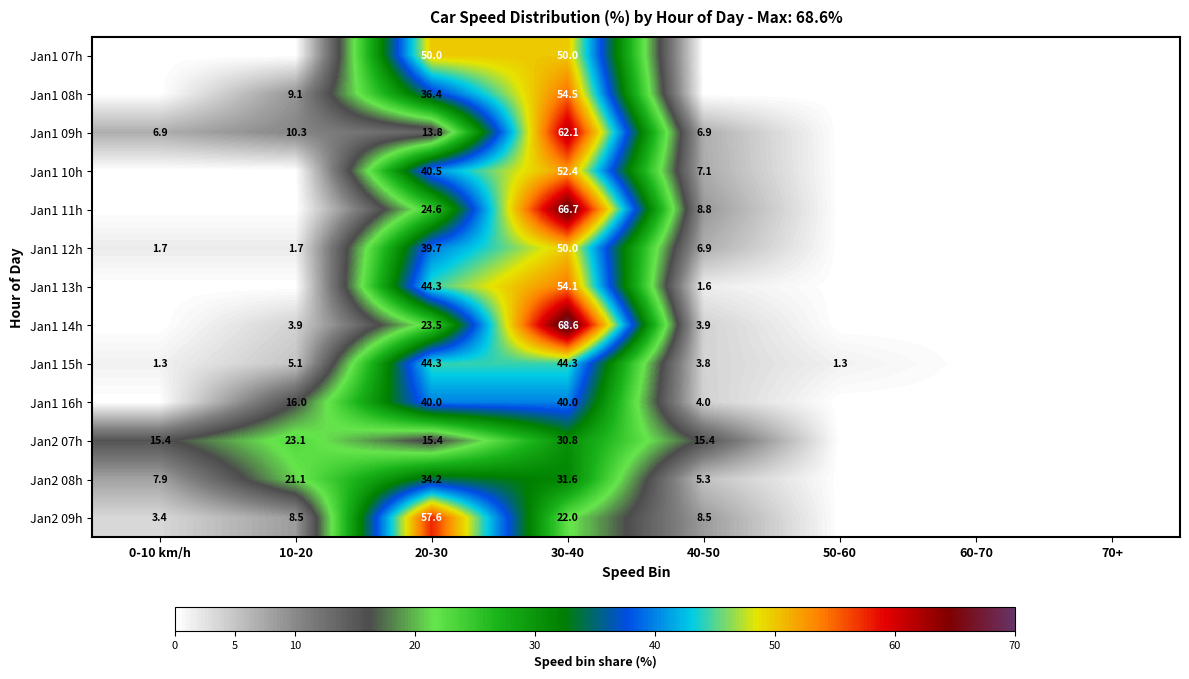

The Jan1 10h series shows 7.1 at 40-50. True or false?

True